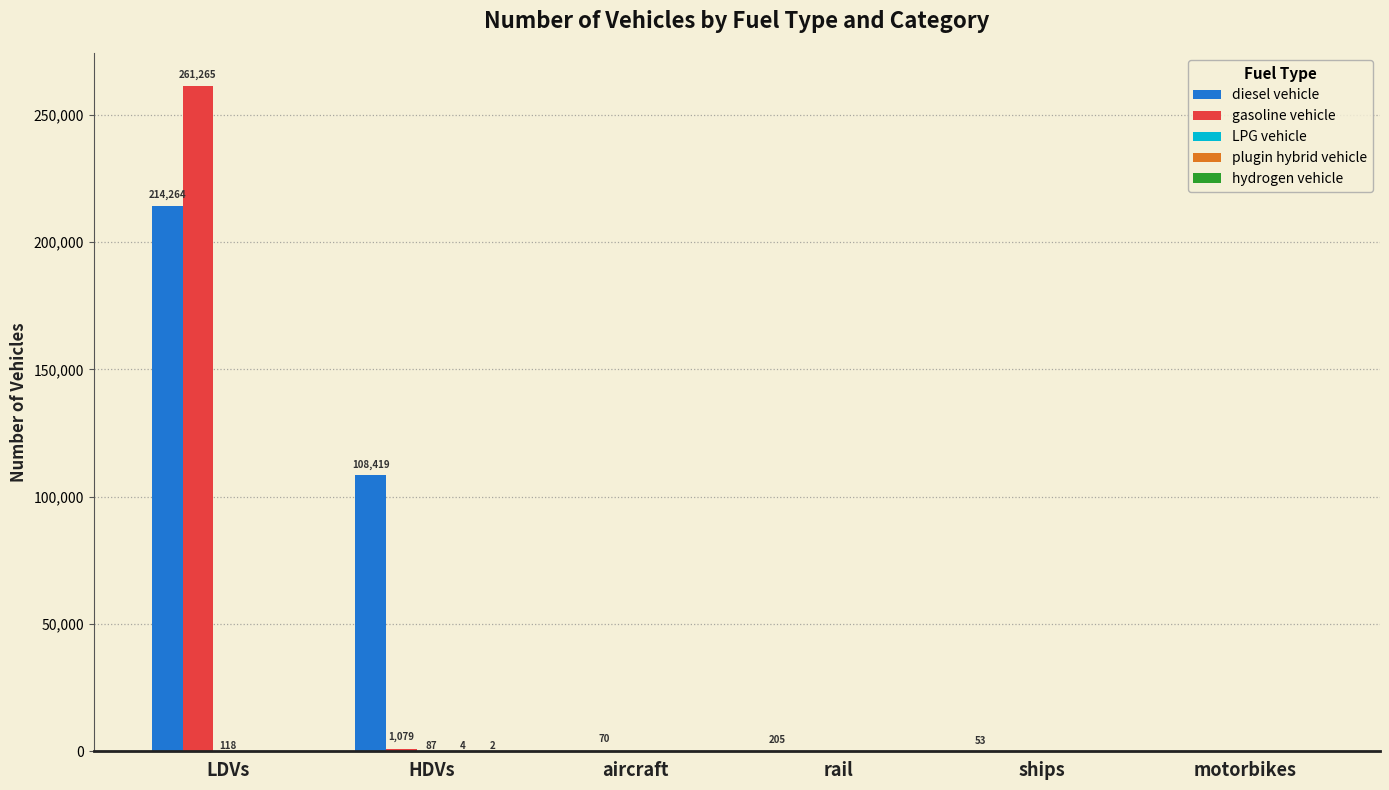

What is the highest value of the gasoline vehicle series?

261265